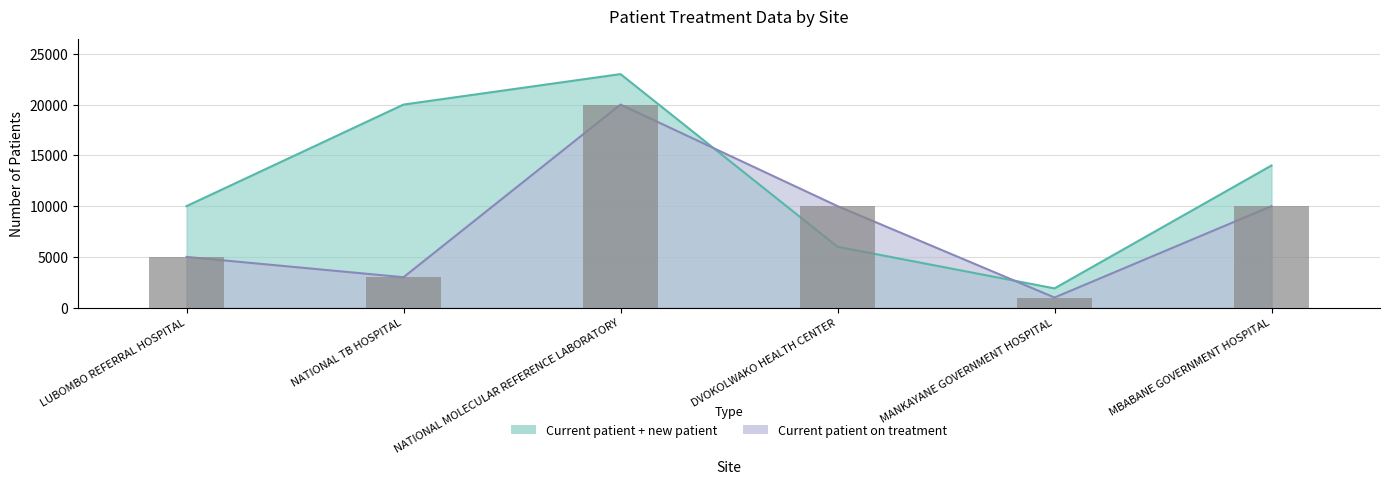

At which category is the sum across all series the highest?

NATIONAL MOLECULAR REFERENCE LABORATORY